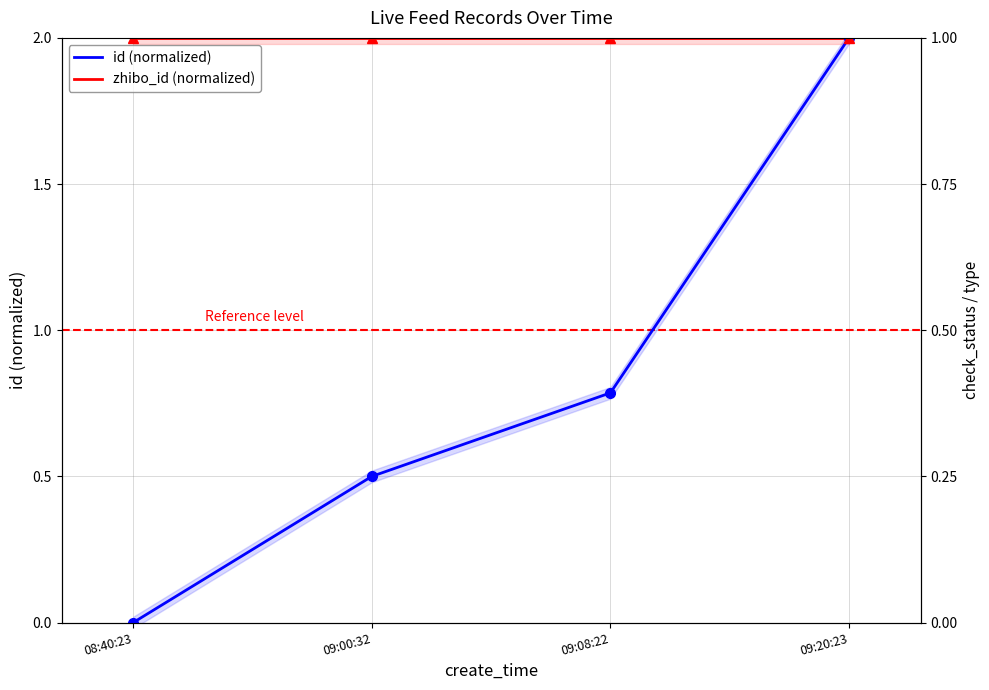

What is the difference between the id (normalized) values at 09:00:32 and 09:20:23?

1.5